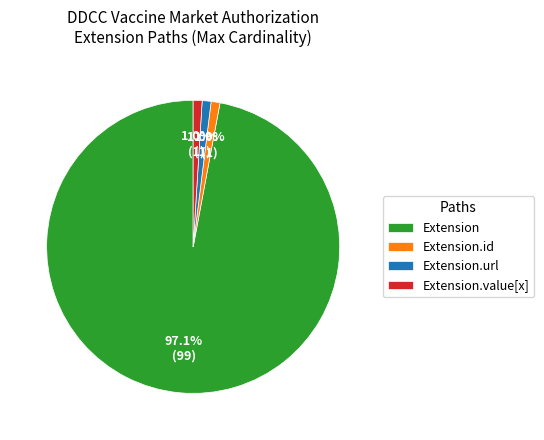

Which slice is the largest?

Extension